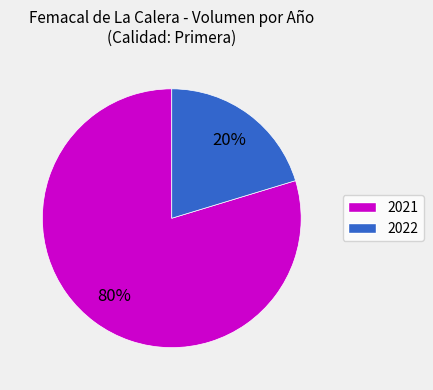

To the nearest percent, what is the average slice percentage?

50%